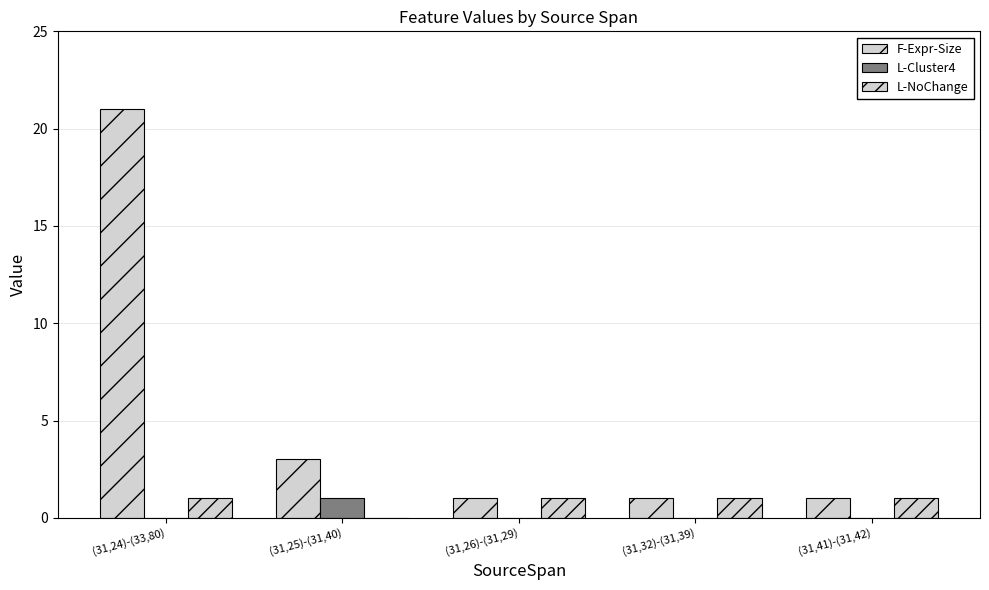

At which category is the sum across all series the highest?

(31,24)-(33,80)